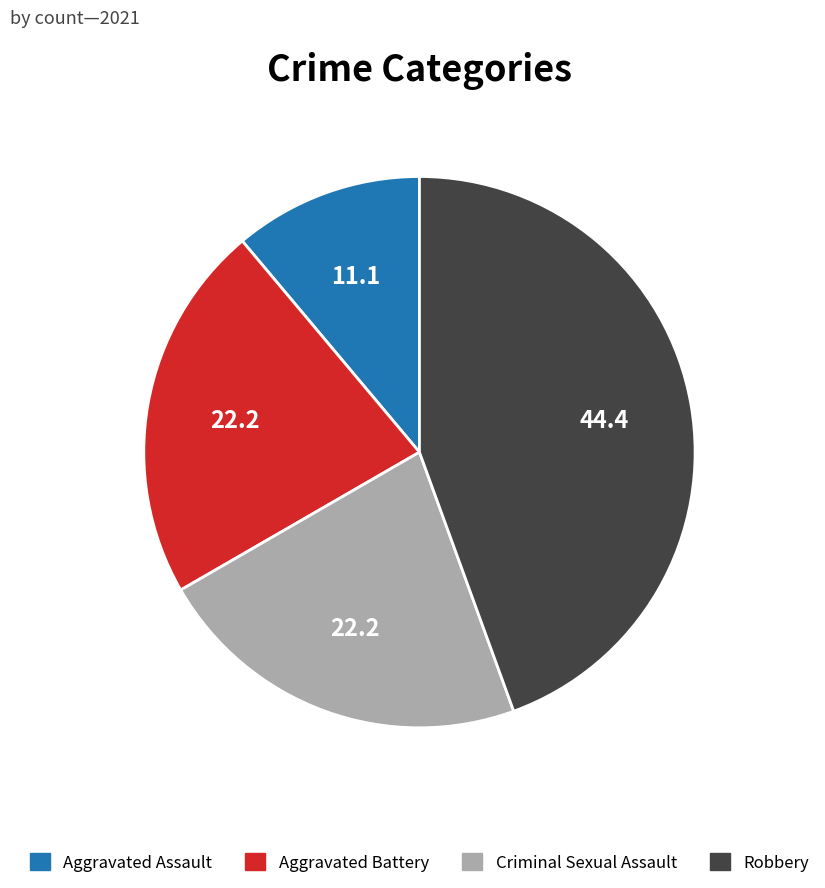

How many segments does this pie chart have?

4